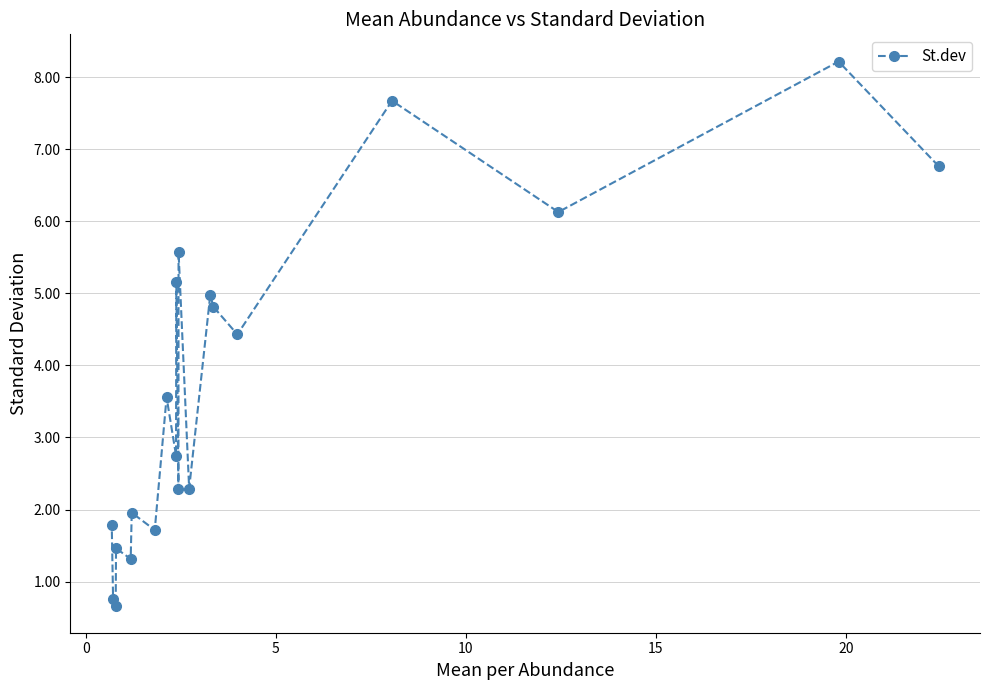

How many data points does each series have?

20